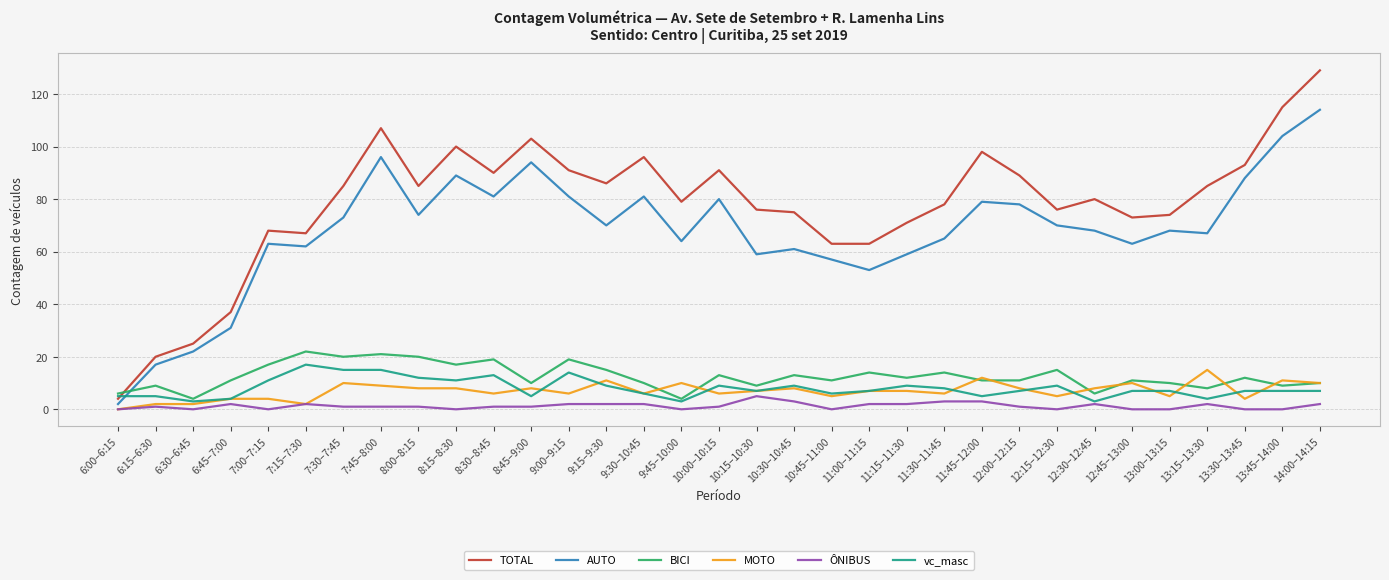

The value of MOTO at 12:45–13:00 is 10. True or false?

True